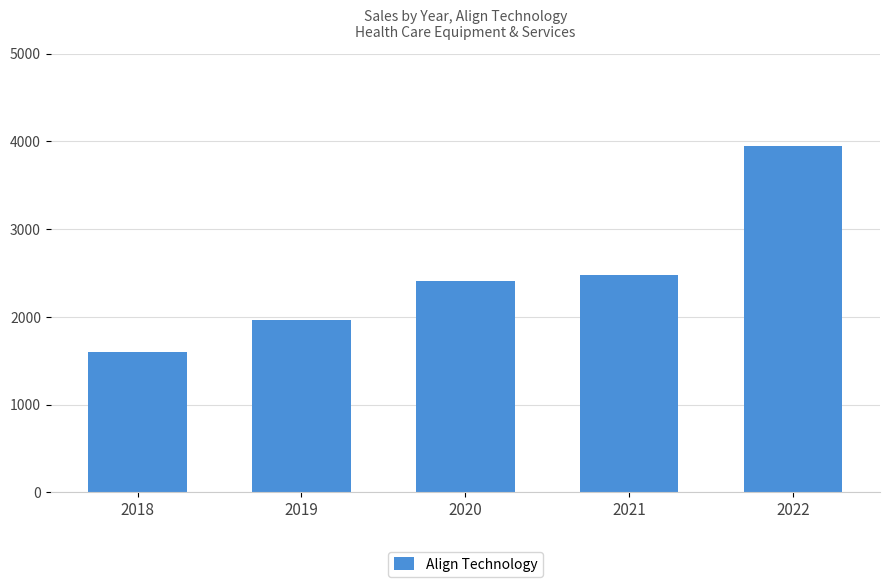

Where is the data nearest to the value 2776?

2021